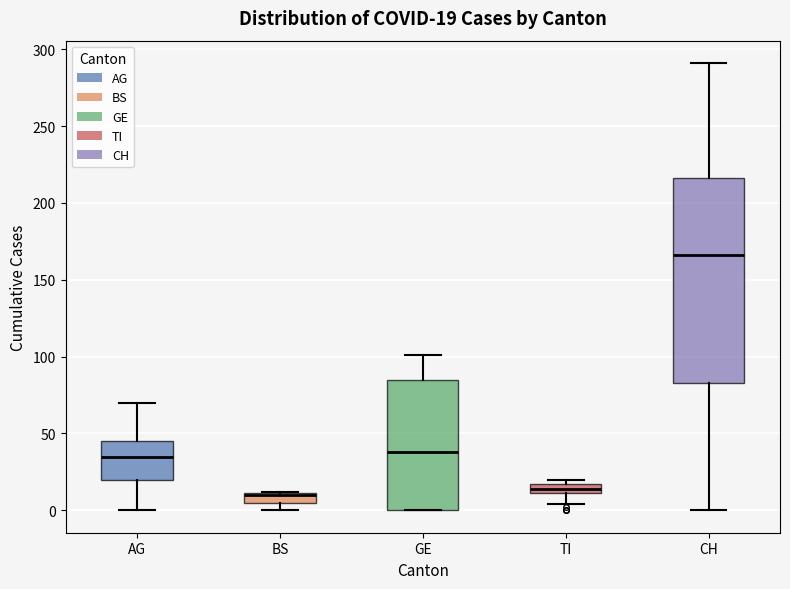

Which box is the tallest, from its lower edge to its upper edge?

CH